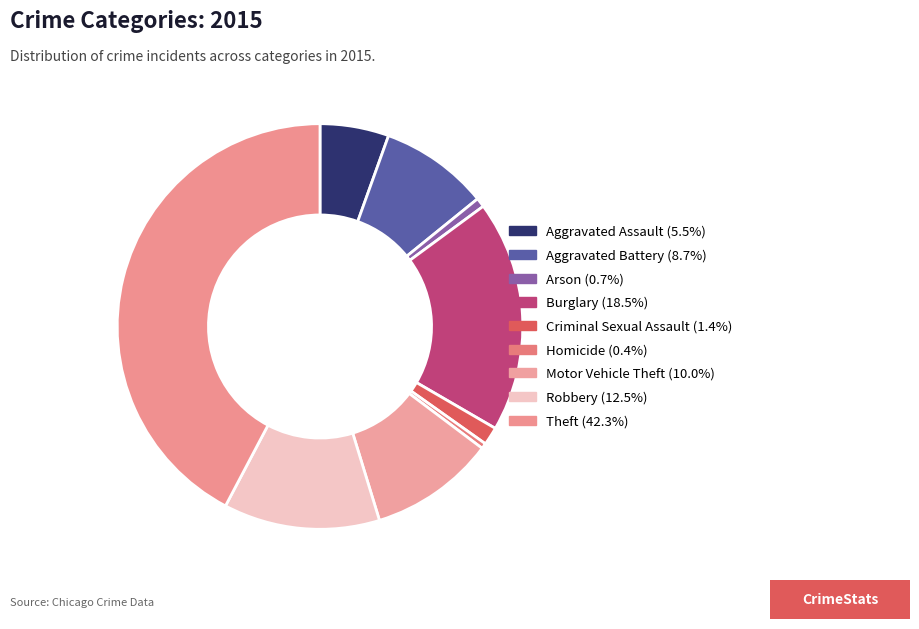

How many segments does this pie chart have?

9